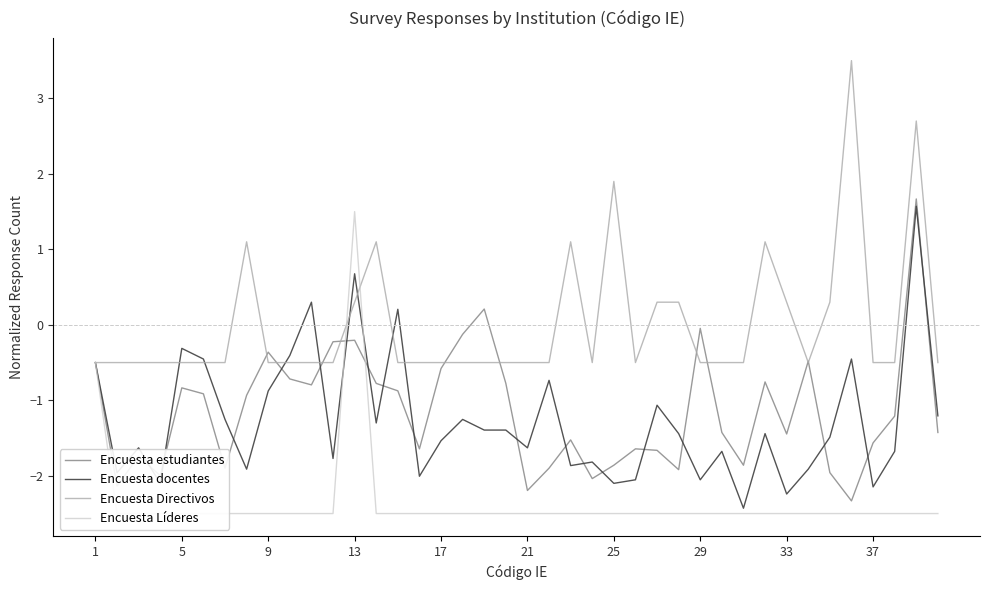

What is the lowest value of the Encuesta Líderes series?

-2.5